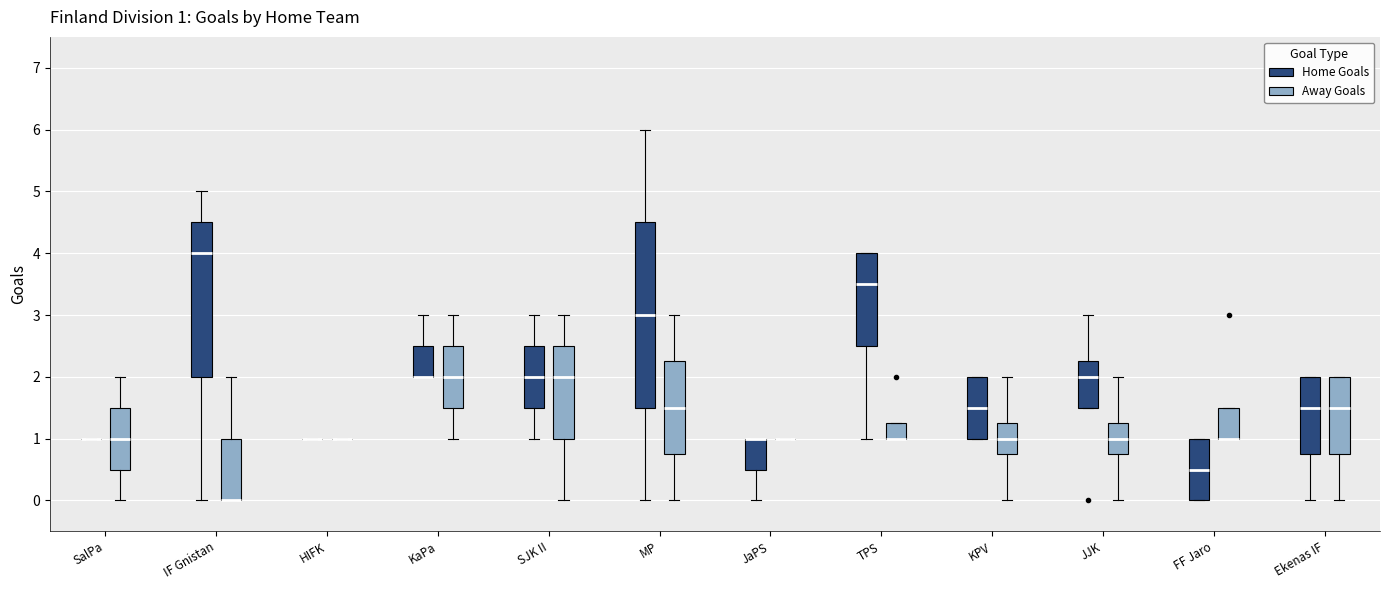

Comparing the boxes themselves (not the whiskers), which one is the tallest?

MP (Home Goals)